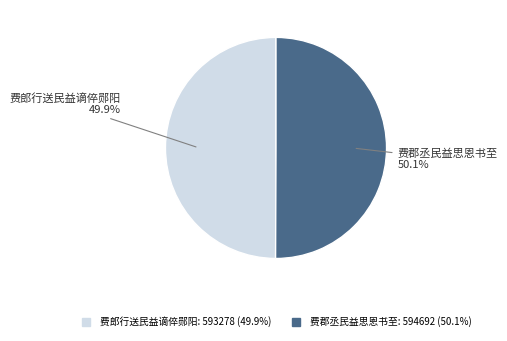

How much of the chart is everything except 费郡丞民益思恩书至?

49.9%